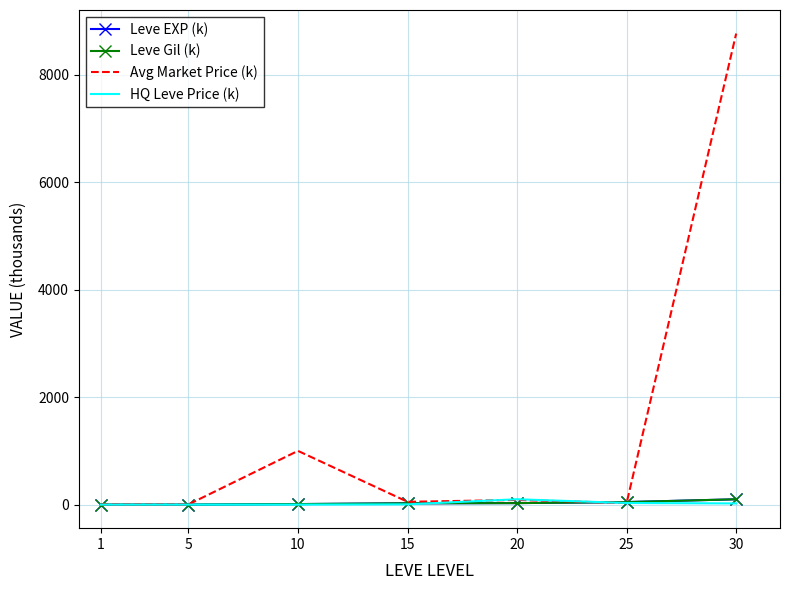

At which category is the sum across all series the highest?

30